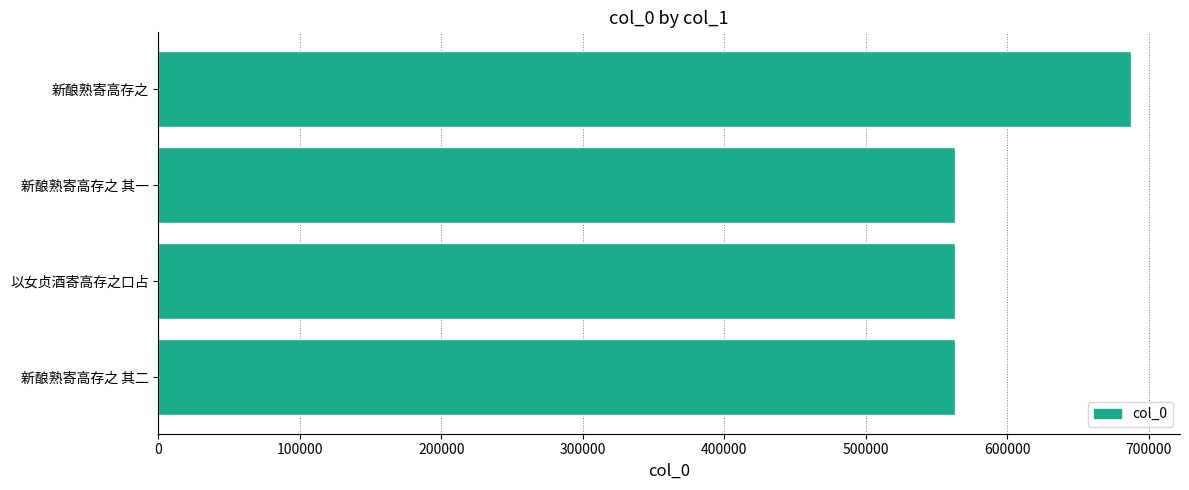

At which category does the chart reach its peak across all series?

新酿熟寄高存之